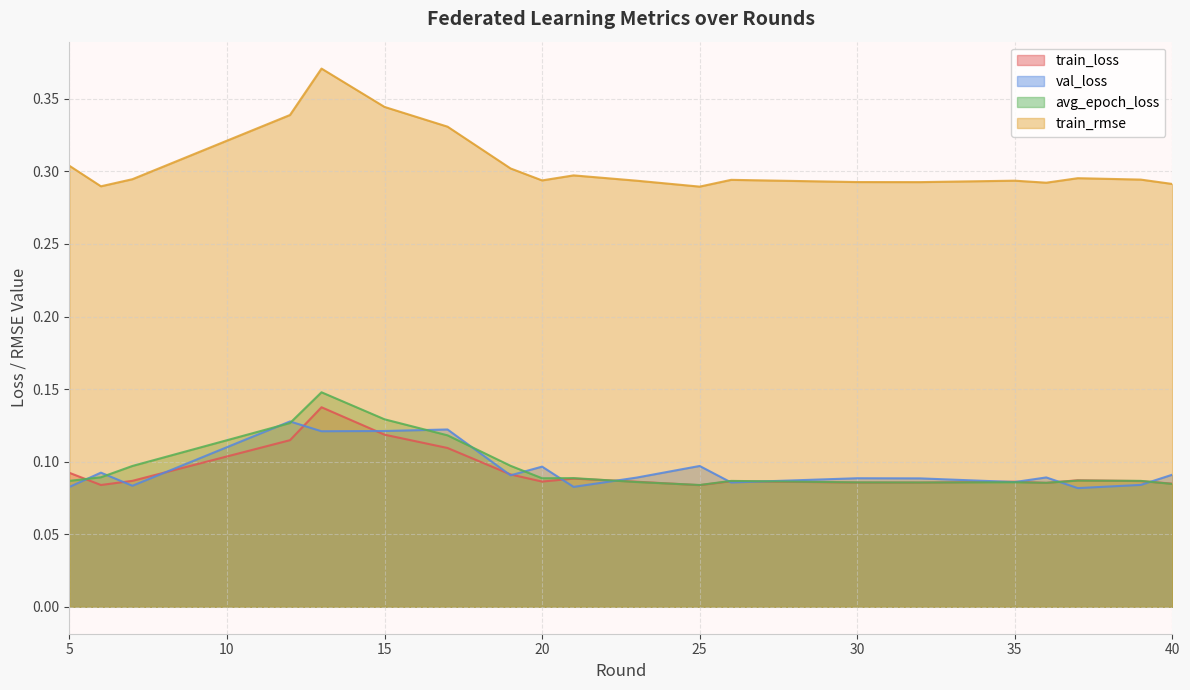

Which series has the widest spread of values?

train_rmse